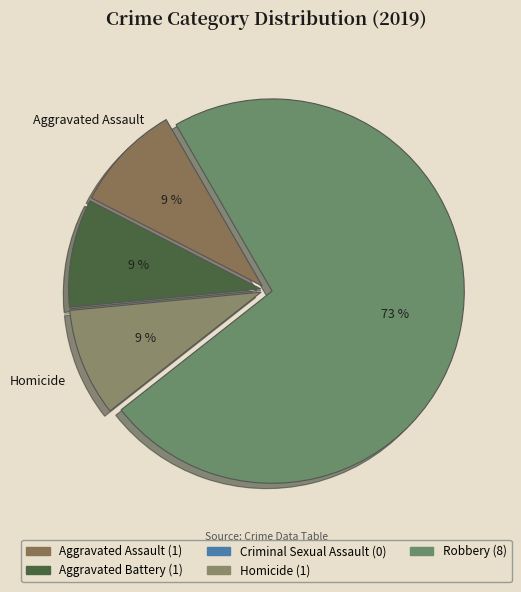

The Aggravated Battery slice represents 9% of the pie. True or false?

True